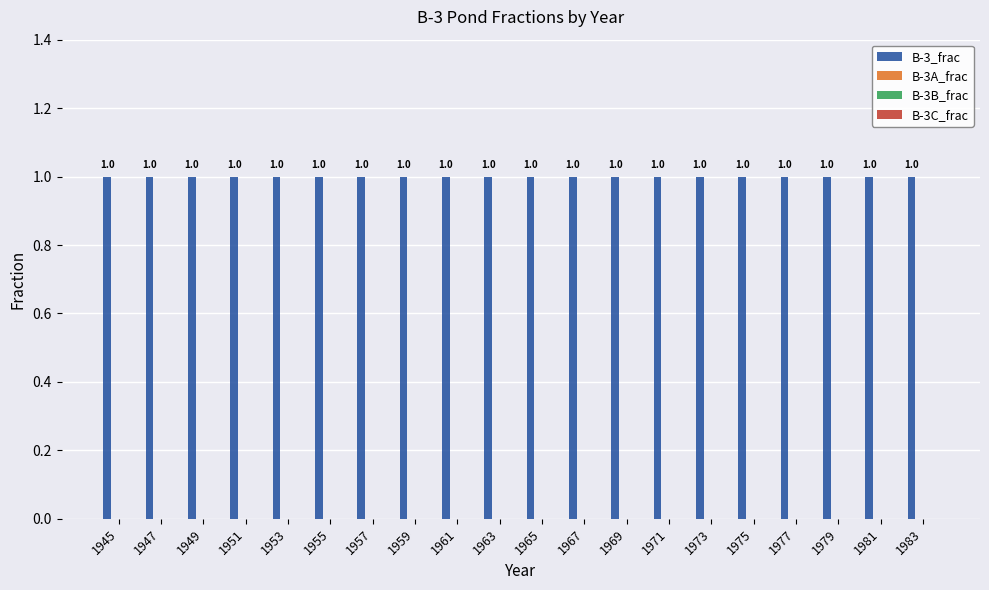

What is the difference between the highest and lowest values at 1961?

1